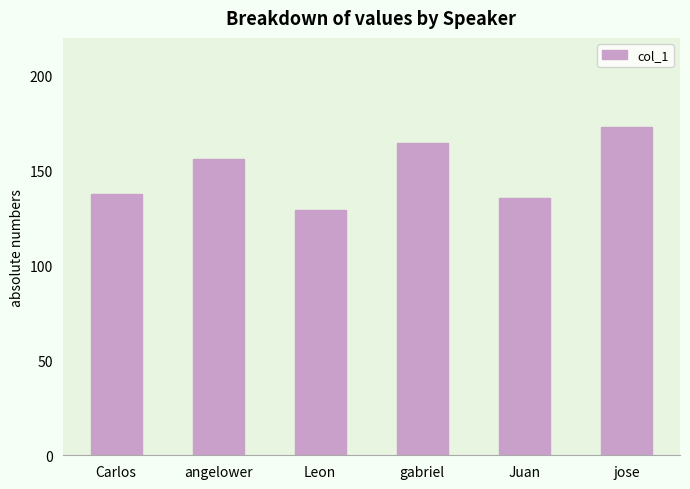

What is the label of the 6th bar from the right?

Carlos